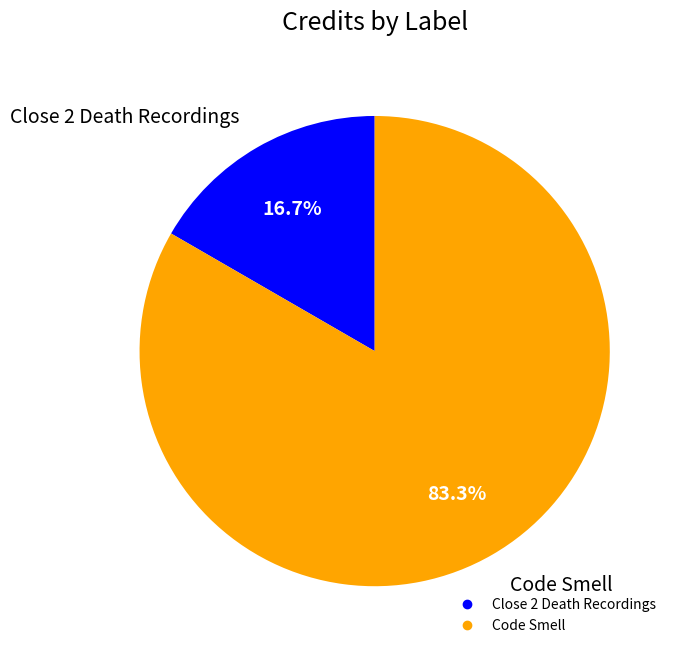

Count the number of slices in the pie.

2